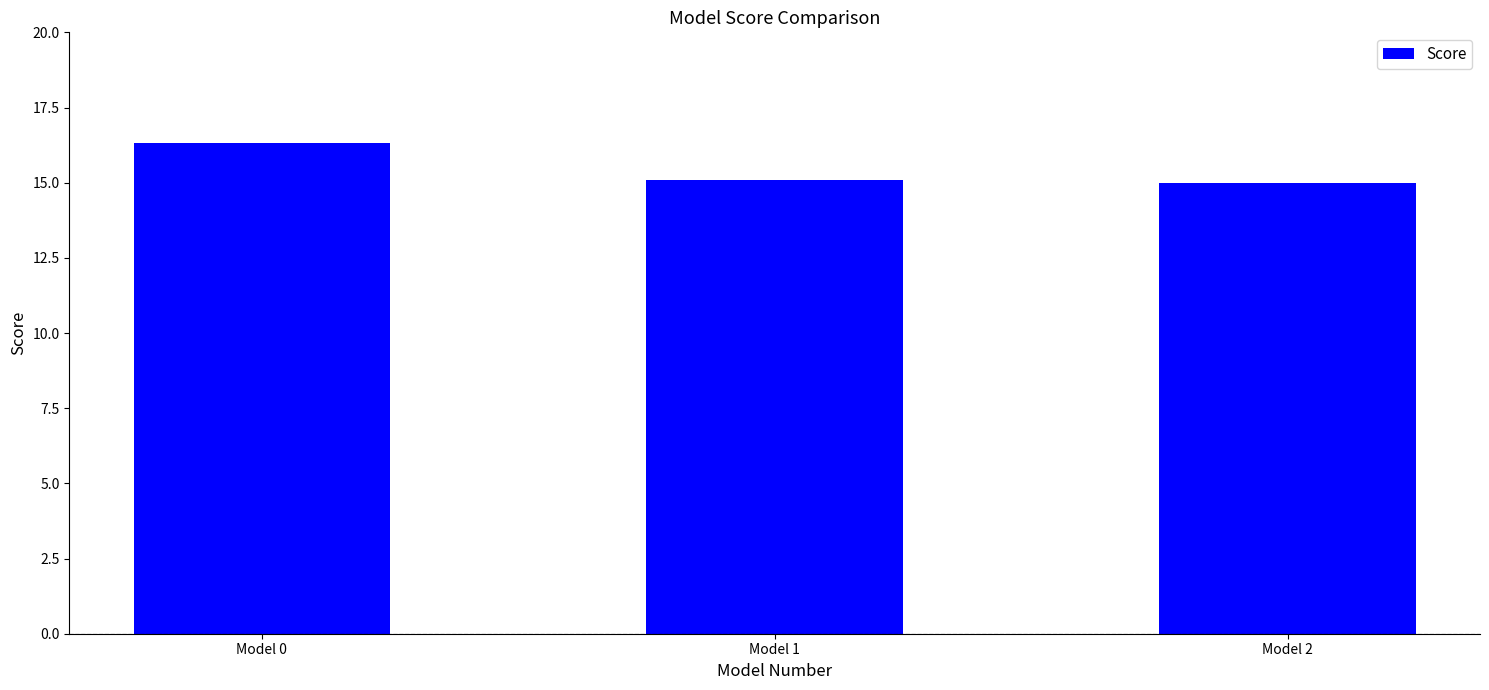

Reading left to right, list all the values displayed in this chart.

16.3	15.1	15.0